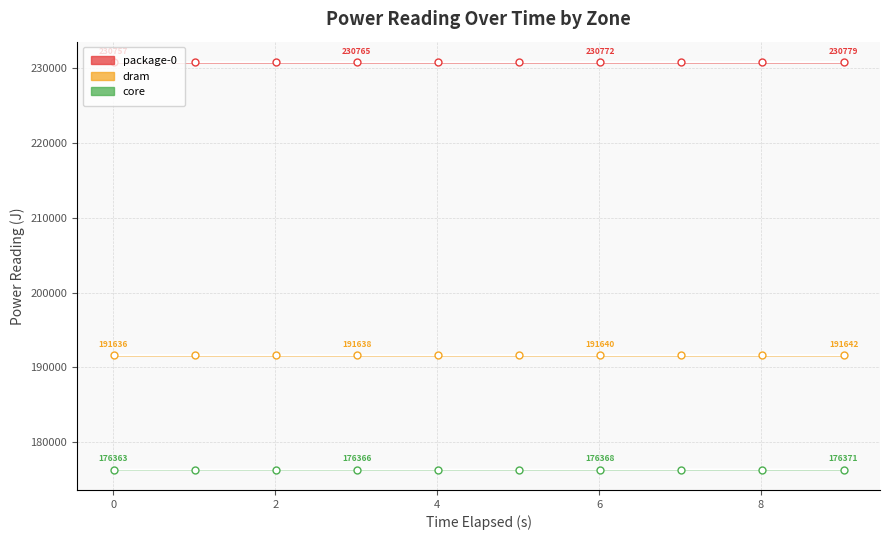

At which label is core closest to 176366?

3.007456554